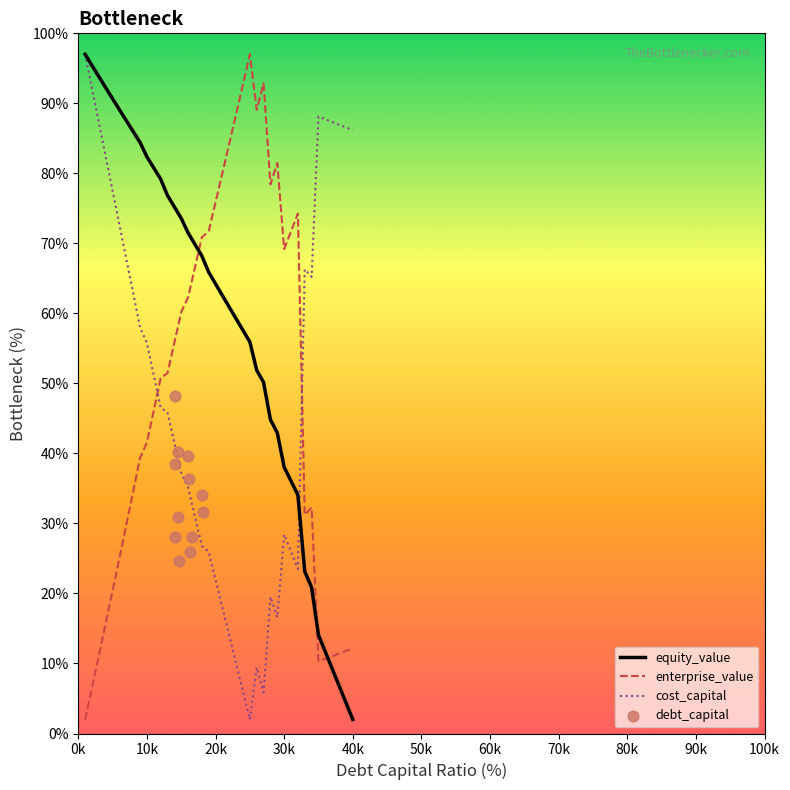

True or false: cost_capital and enterprise_value intersect in this chart.

True